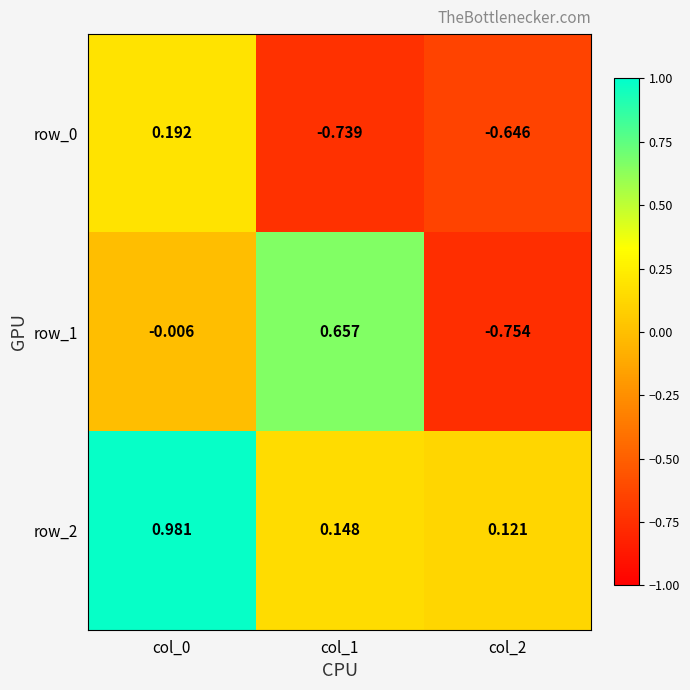

Which series has the widest spread of values?

row_1